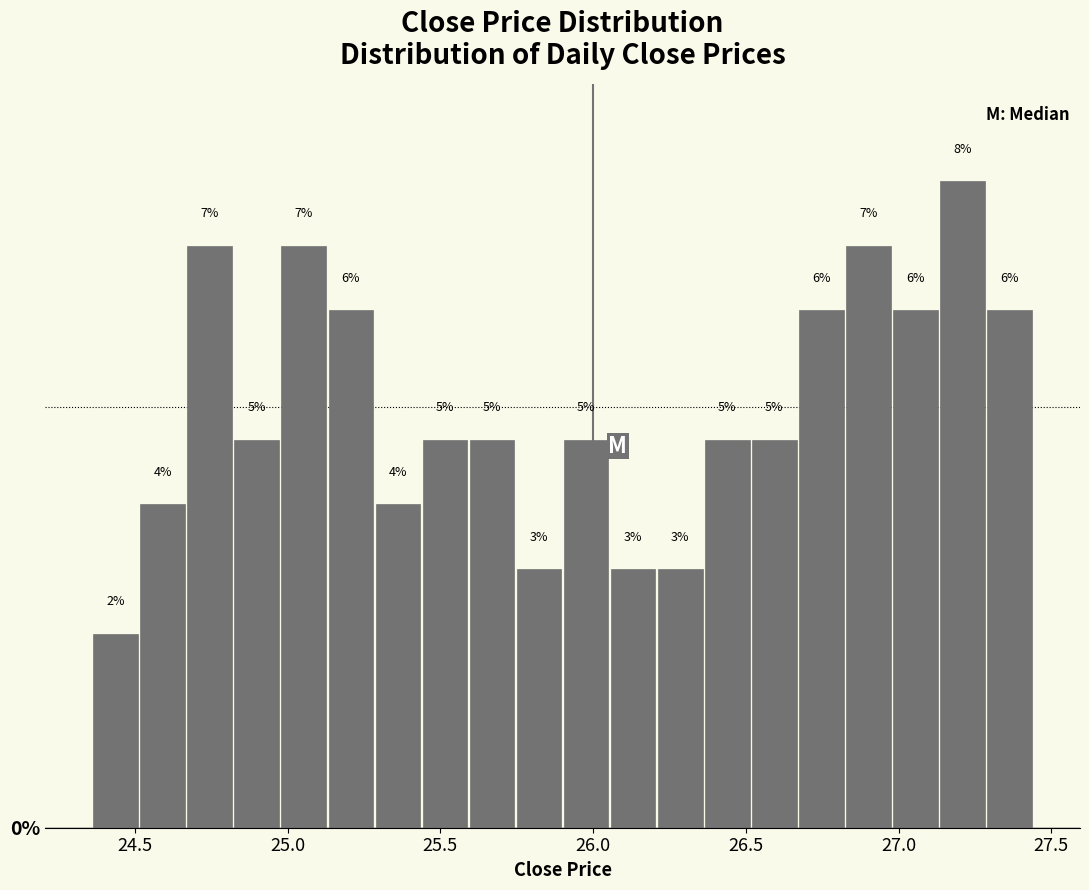

Around what value on the x-axis is the tallest bar? Give the approximate position of its centre, as read against the axis.

27.20